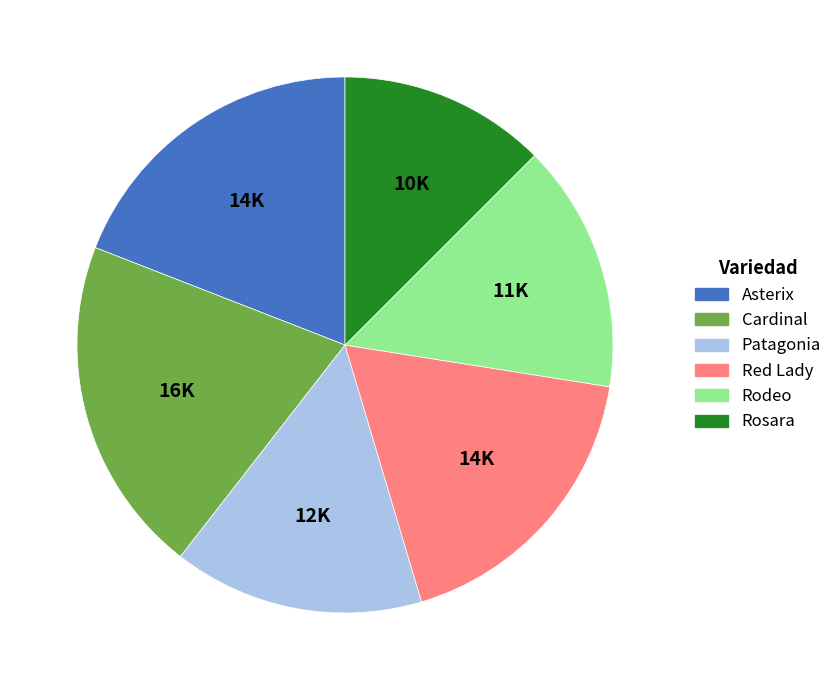

Combined, do Cardinal and Rodeo account for over 50%?

No